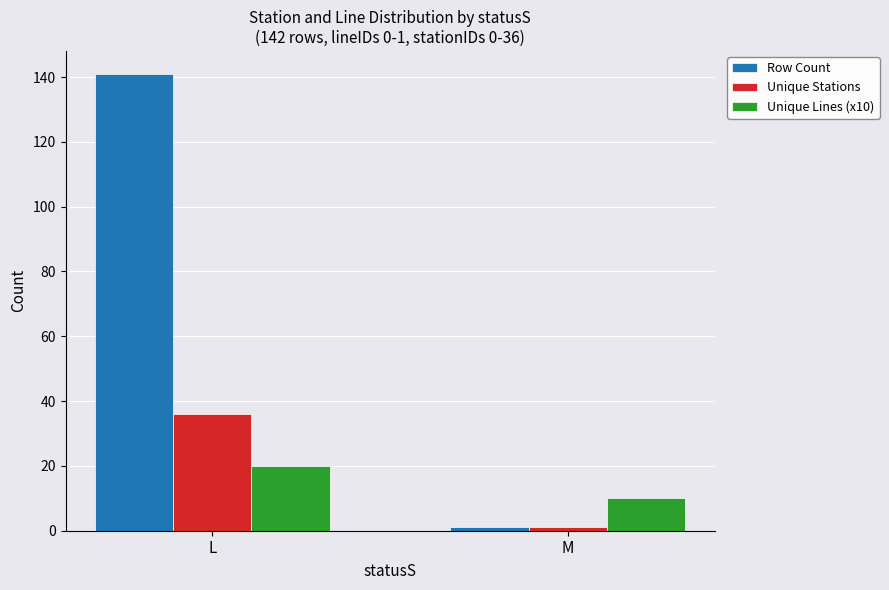

What is the difference between the Unique Lines (x10) values at L and M?

10